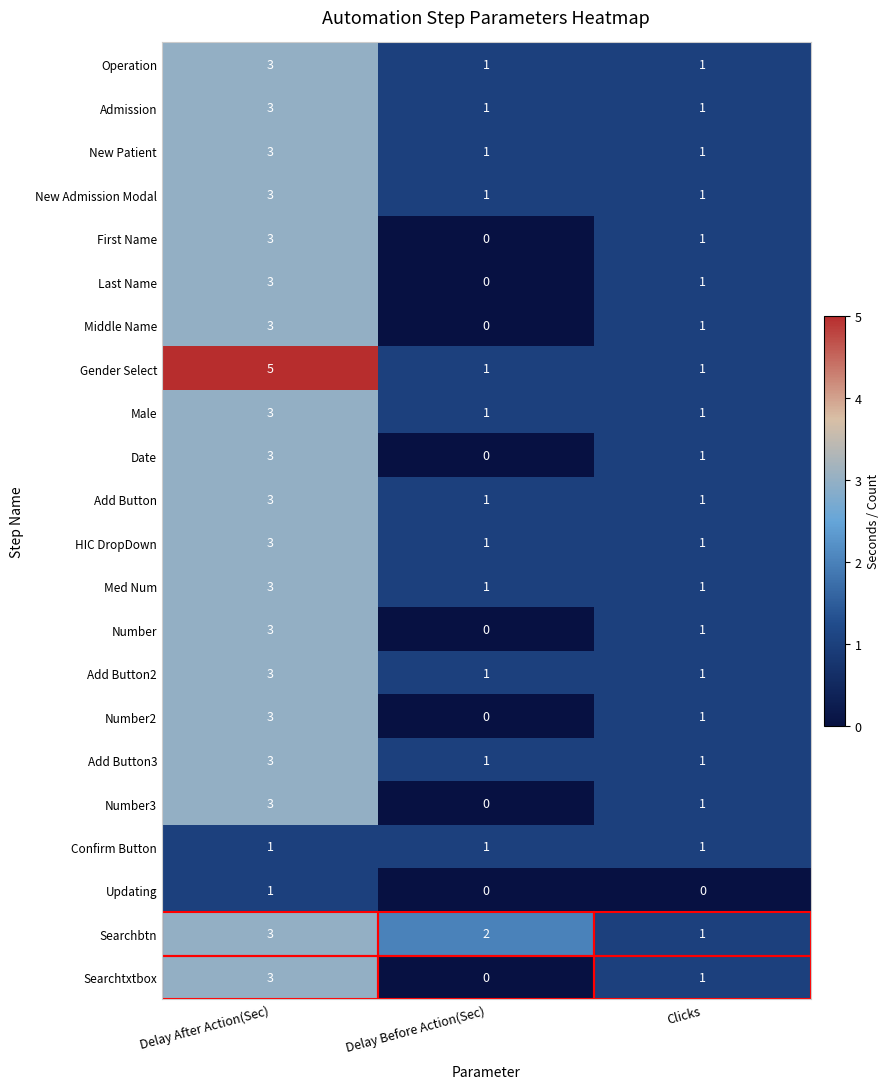

Which label corresponds to the largest value in the chart?

Delay After Action(Sec)